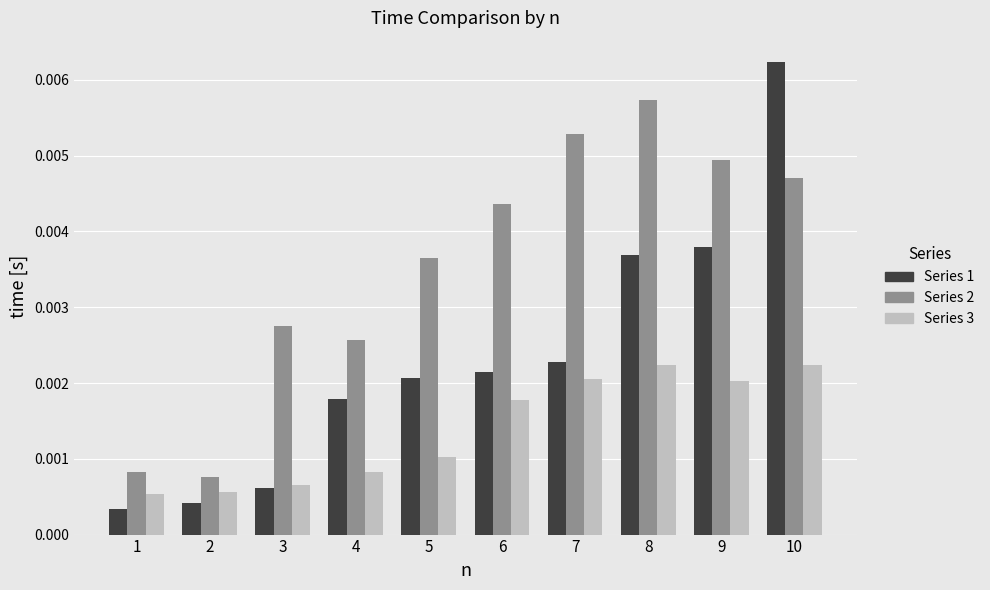

Which series has the widest spread of values?

Series 1